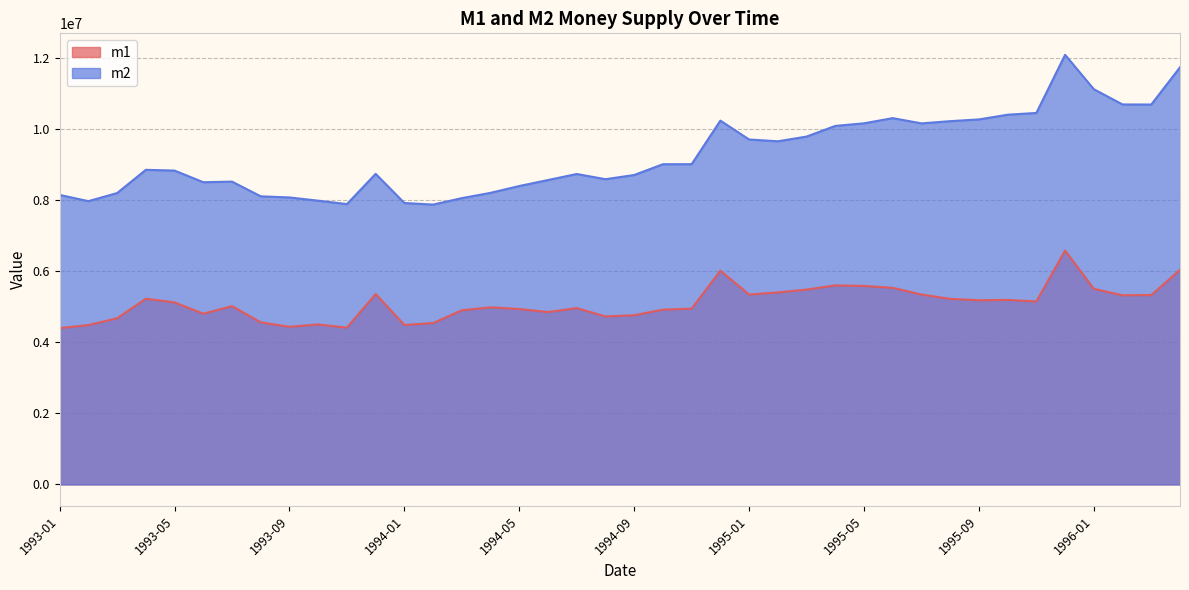

What is the value of the m2 point at the 26th from the left?

9660858.6